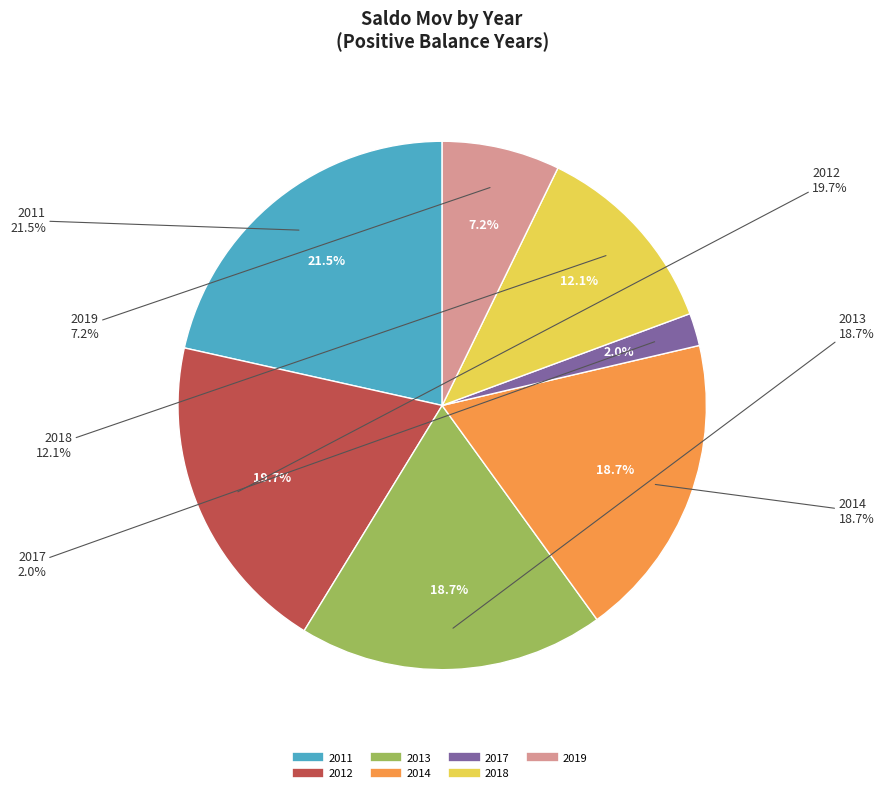

True or false: 2011 accounts for 22% of the total.

True